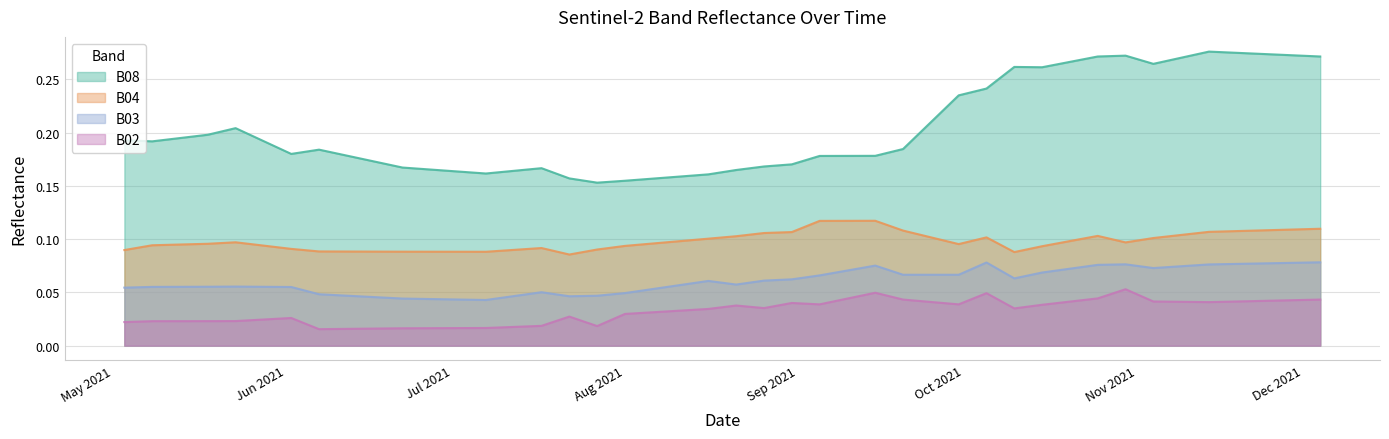

Rank the series by their maximum value, from lowest to highest.

B02, B03, B04, B08